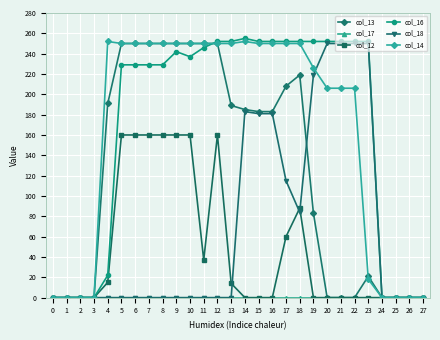

True or false: col_13 has more than 0 points higher than both neighbors.

True